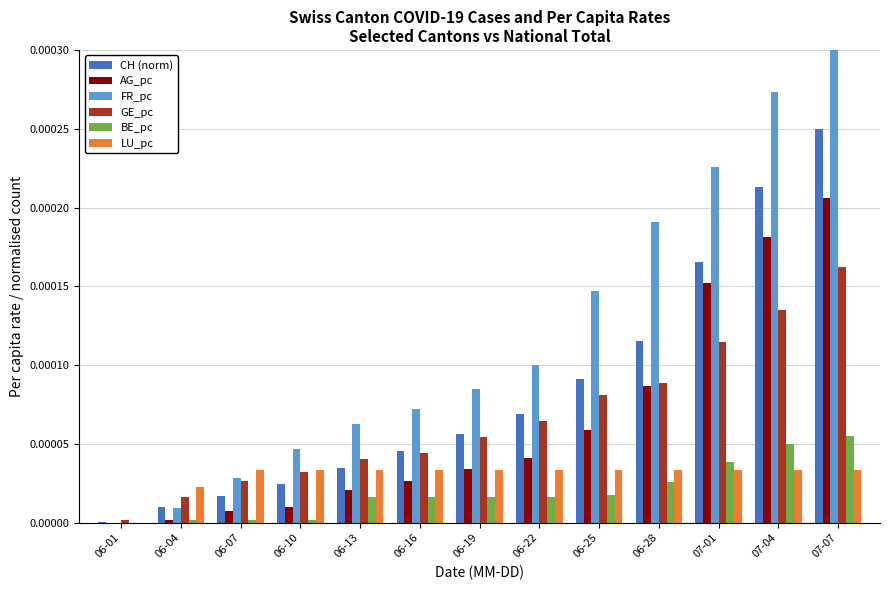

What are all the series names shown in the legend?

CH (norm), AG_pc, FR_pc, GE_pc, BE_pc, LU_pc